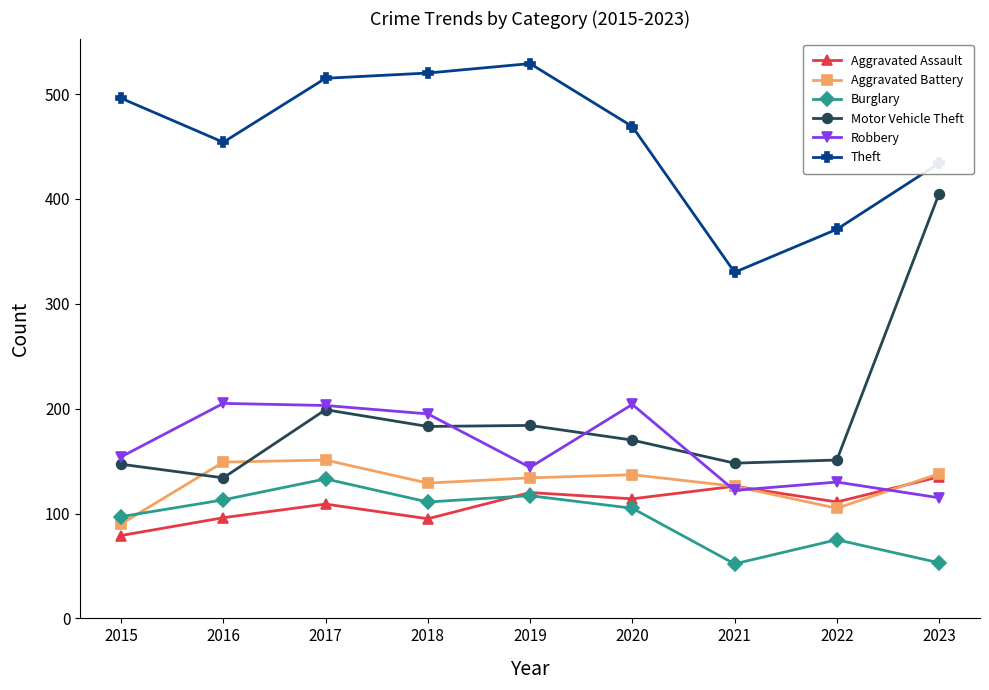

Which category has the highest value in the Theft series?

2019